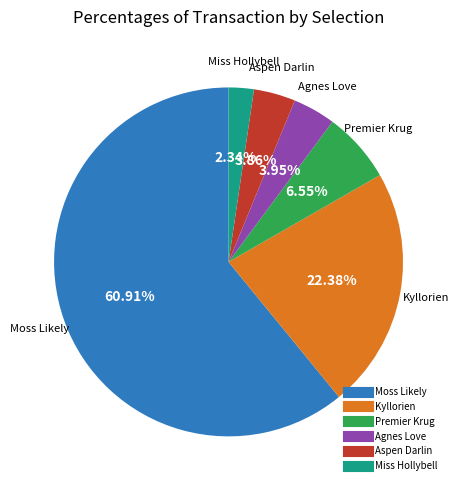

Does any single category account for the majority?

Yes